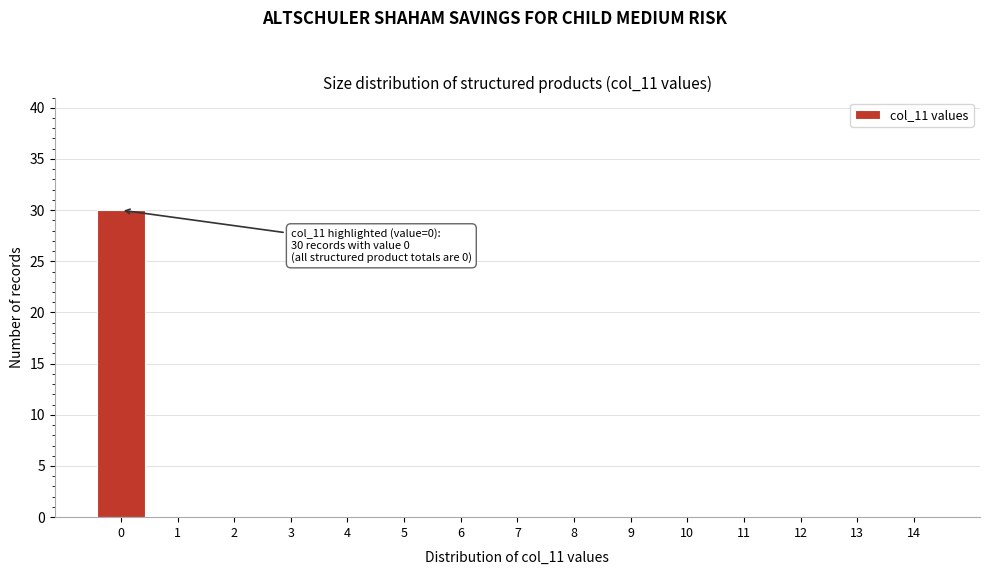

Reading right to left, what are all the values shown in this chart?

14=0	13=0	12=0	11=0	10=0	9=0	8=0	7=0	6=0	5=0	4=0	3=0	2=0	1=0	0=30